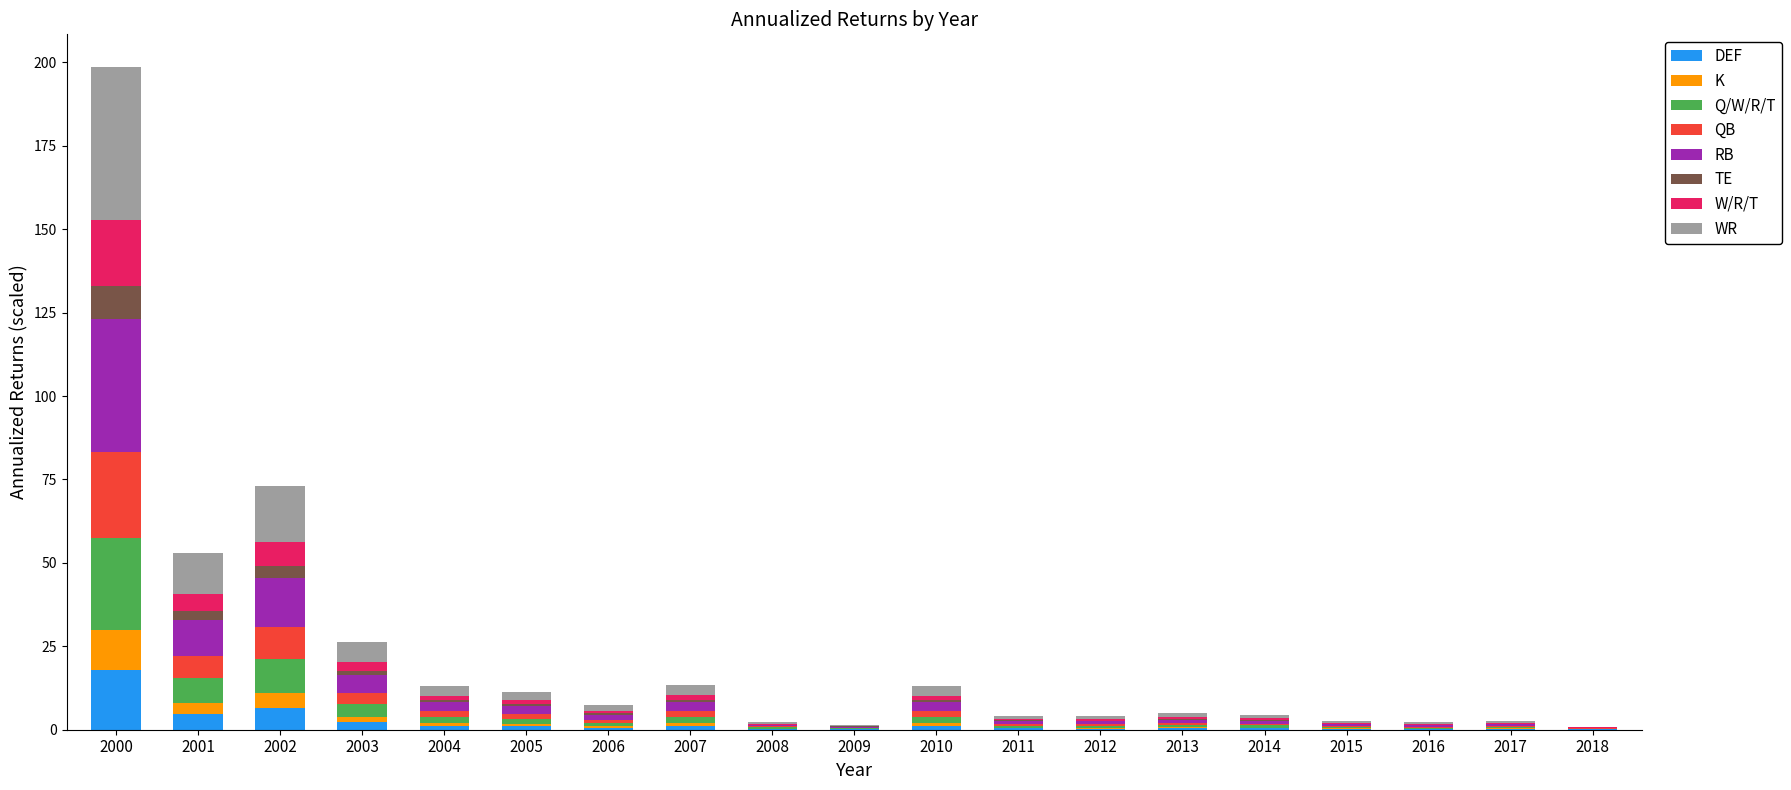

What is the maximum value for DEF?

17.9